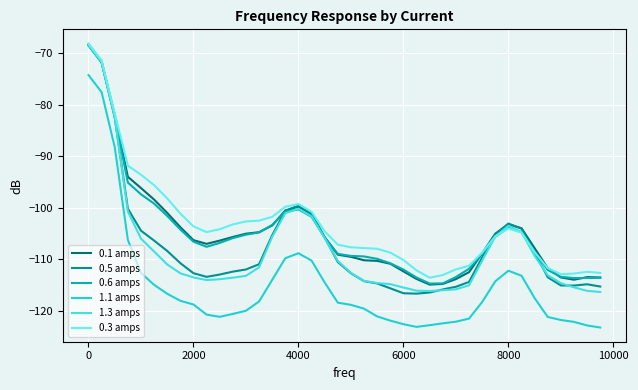

How many values in the 0.5 amps series are below -110?

23